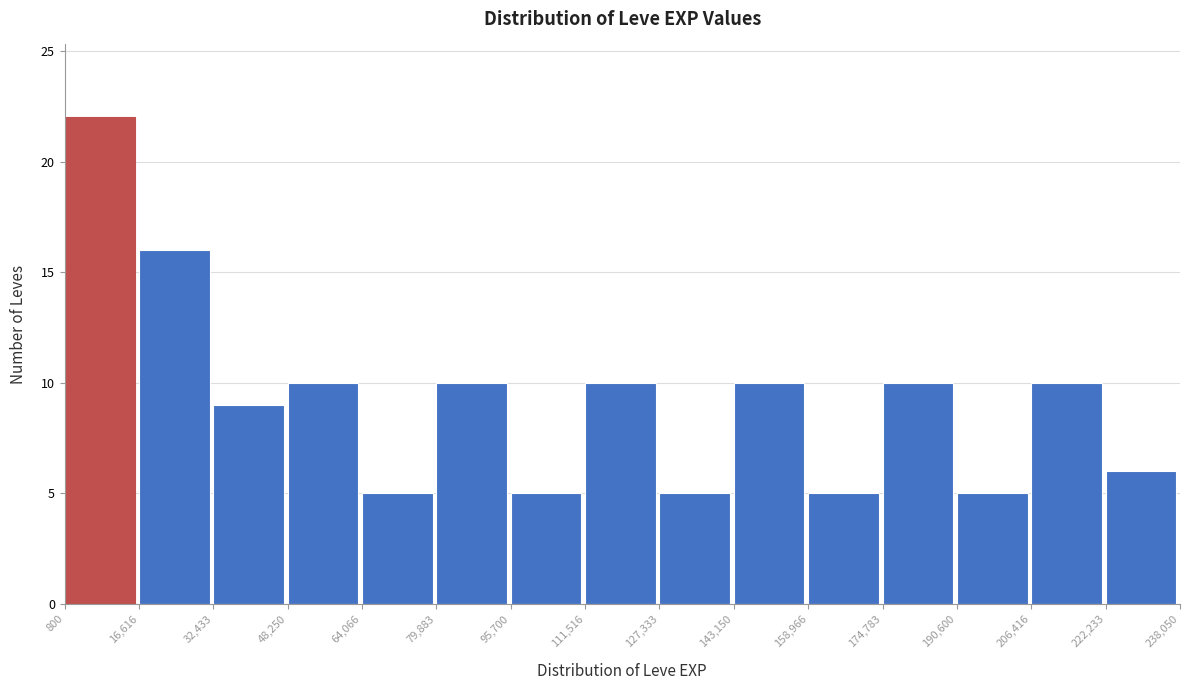

Reading left to right, list every bar in this chart as the range it spans on the x-axis followed by its height. The values are not printed on the chart, so give them approximately, as read against the axis.

800 to 16,616: 22
16,616 to 32,433: 16
32,433 to 48,250: 9
48,250 to 64,066: 10
64,066 to 79,883: 5
79,883 to 95,700: 10
95,700 to 111,516: 5
111,516 to 127,333: 10
127,333 to 143,150: 5
143,150 to 158,966: 10
158,966 to 174,783: 5
174,783 to 190,600: 10
190,600 to 206,416: 5
206,416 to 222,233: 10
222,233 to 238,050: 6